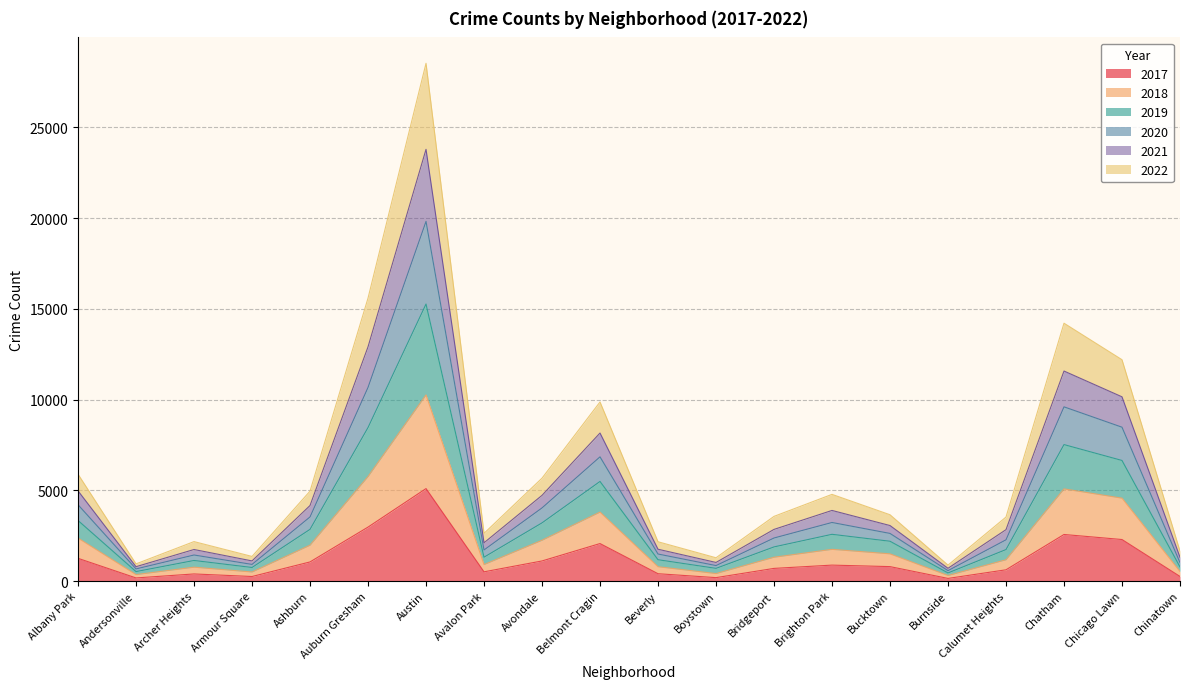

Which category has the highest value in the 2017 series?

Austin